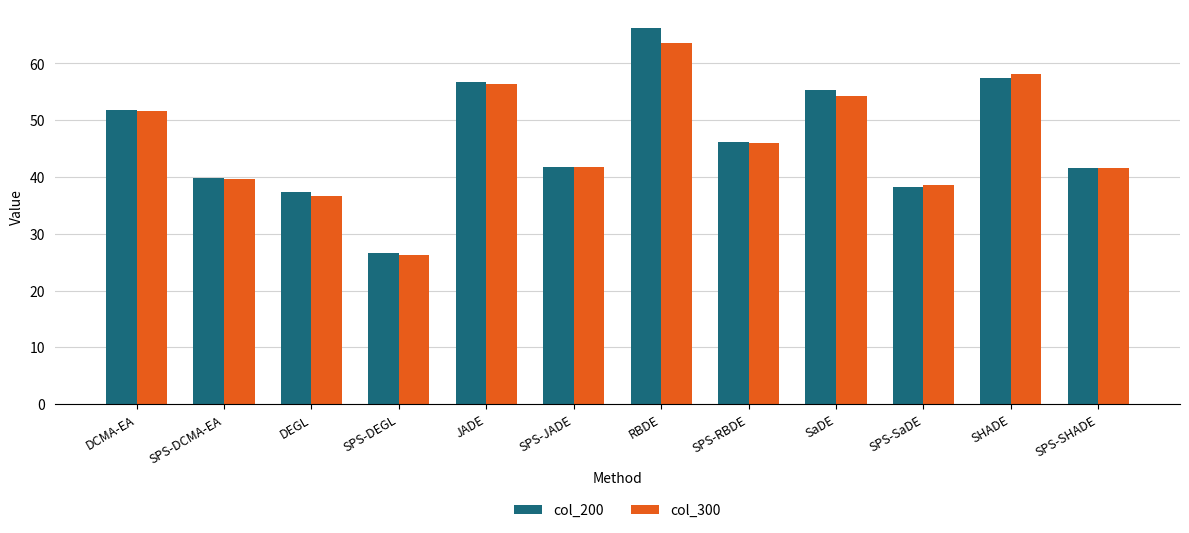

Count the number of categories in the chart.

12